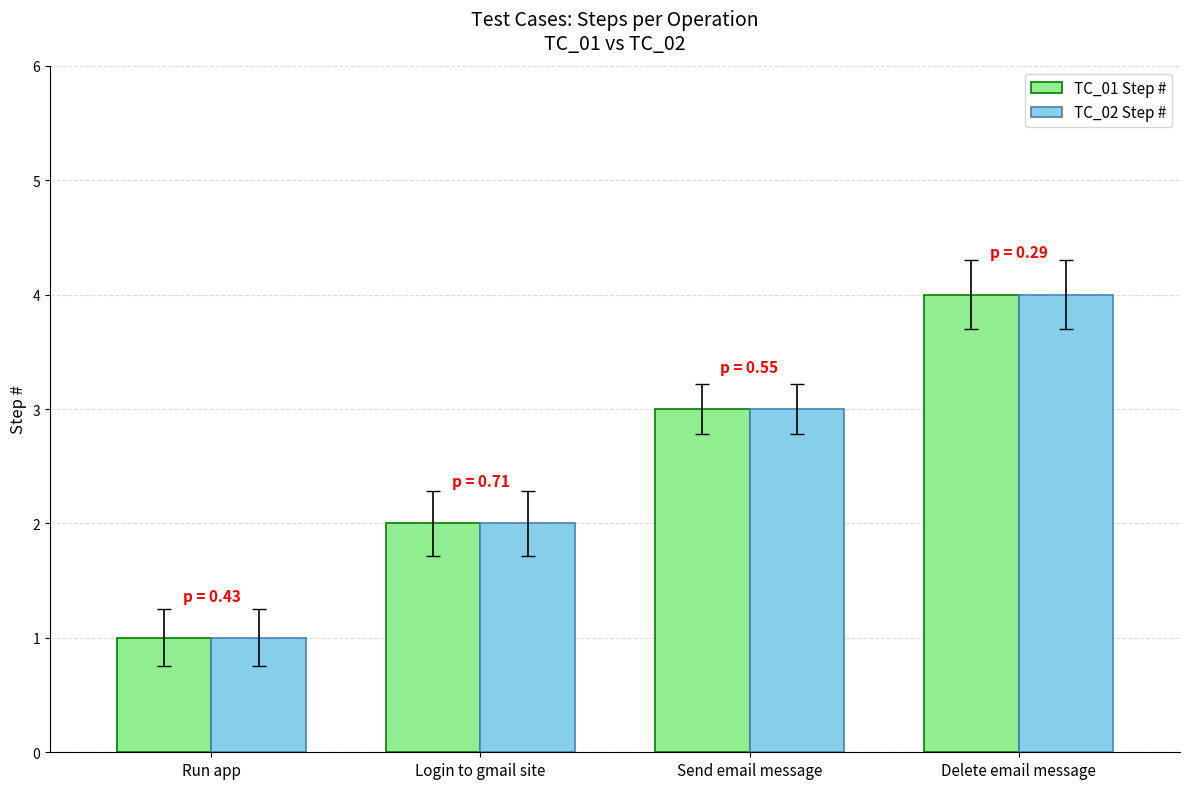

What is the label of the 3rd bar from the left?

Send email message